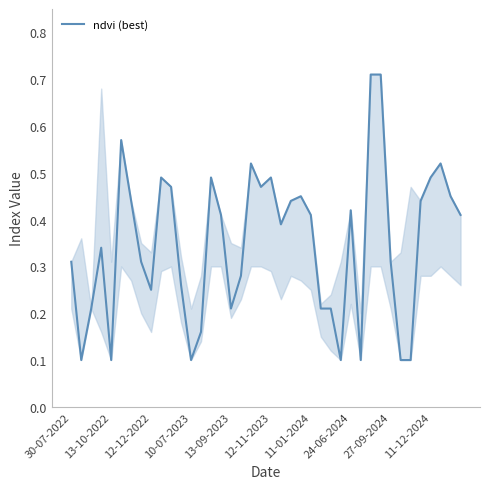

The chart shows a value of 0.1 at 24-06-2024. True or false?

False